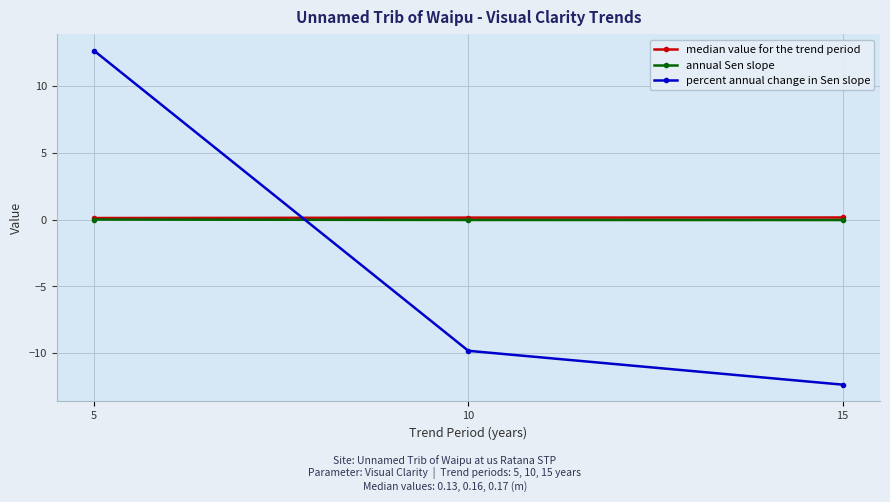

Where does the percent annual change in Sen slope series first go above -9?

5